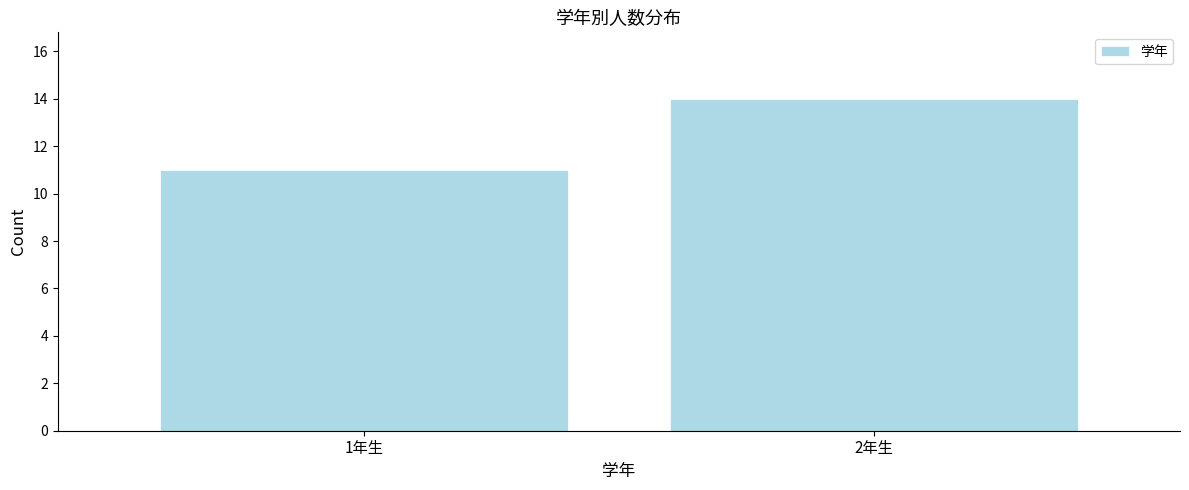

Reading left to right, list all the values displayed in this chart.

1年生=11	2年生=14